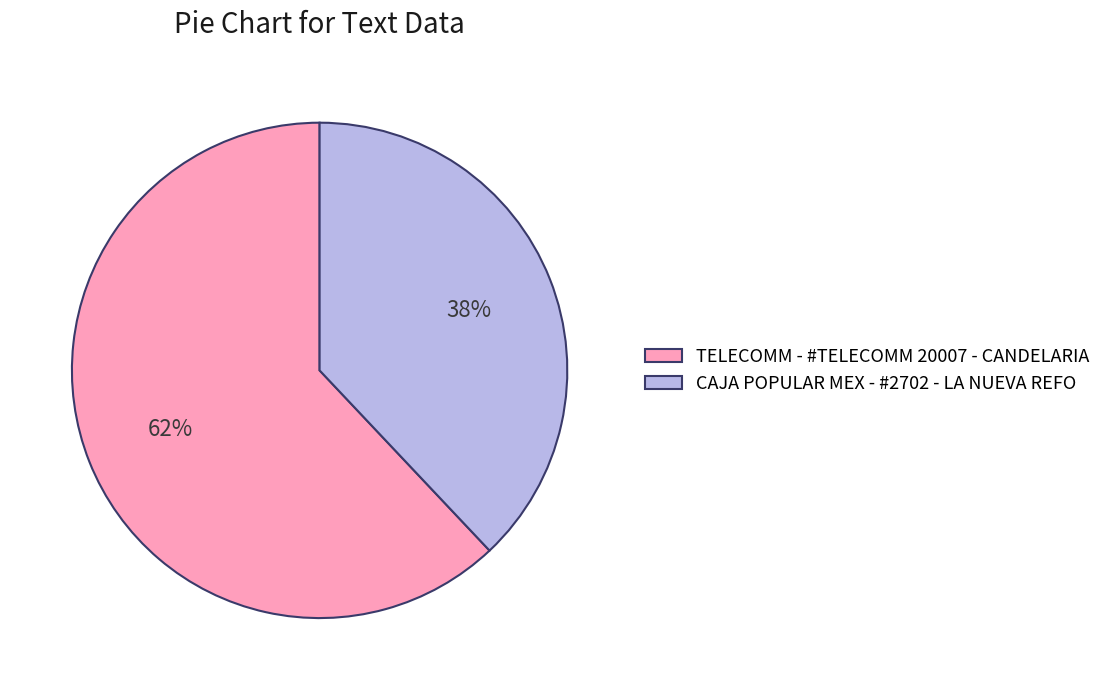

To the nearest percent, what percentage of the pie is TELECOMM - #TELECOMM 20007 - CANDELARIA?

62%